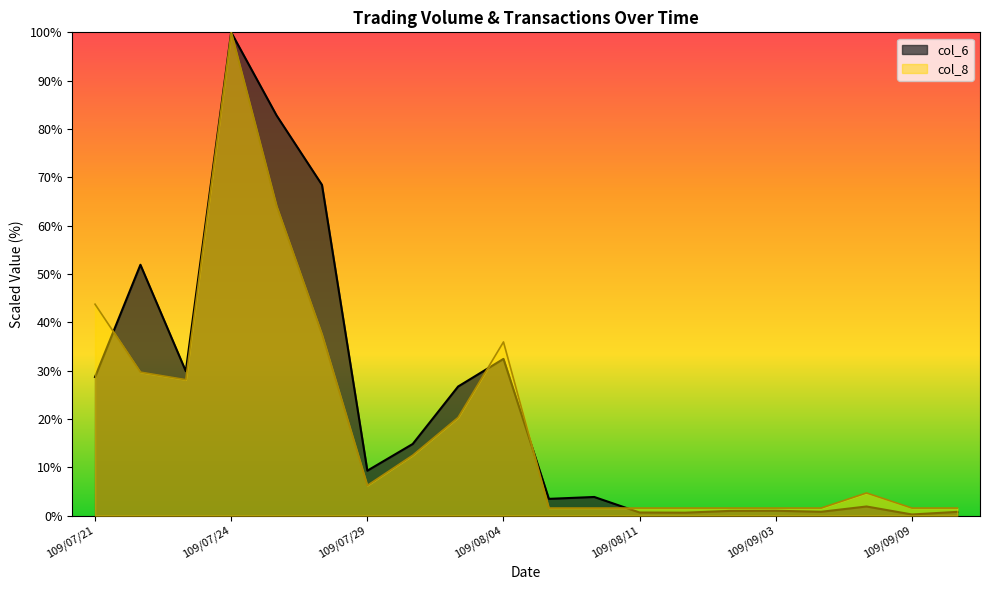

Reading left to right, extract all data points from this chart.

col_6: 109/07/21=28.7	109/07/22=51.9	109/07/23=29.9	109/07/24=100.0	109/07/27=82.8	109/07/28=68.4	109/07/29=9.3	109/07/30=14.8	109/08/03=26.7	109/08/04=32.4	109/08/05=3.5	109/08/06=3.9	109/08/11=0.6	109/08/28=0.6	109/09/02=1.0	109/09/03=1.0	109/09/07=0.8	109/09/08=1.9	109/09/09=0.2	109/09/10=0.8
col_8: 109/07/21=43.8	109/07/22=29.7	109/07/23=28.1	109/07/24=100.0	109/07/27=64.1	109/07/28=37.5	109/07/29=6.2	109/07/30=12.5	109/08/03=20.3	109/08/04=35.9	109/08/05=1.6	109/08/06=1.6	109/08/11=1.6	109/08/28=1.6	109/09/02=1.6	109/09/03=1.6	109/09/07=1.6	109/09/08=4.7	109/09/09=1.6	109/09/10=1.6